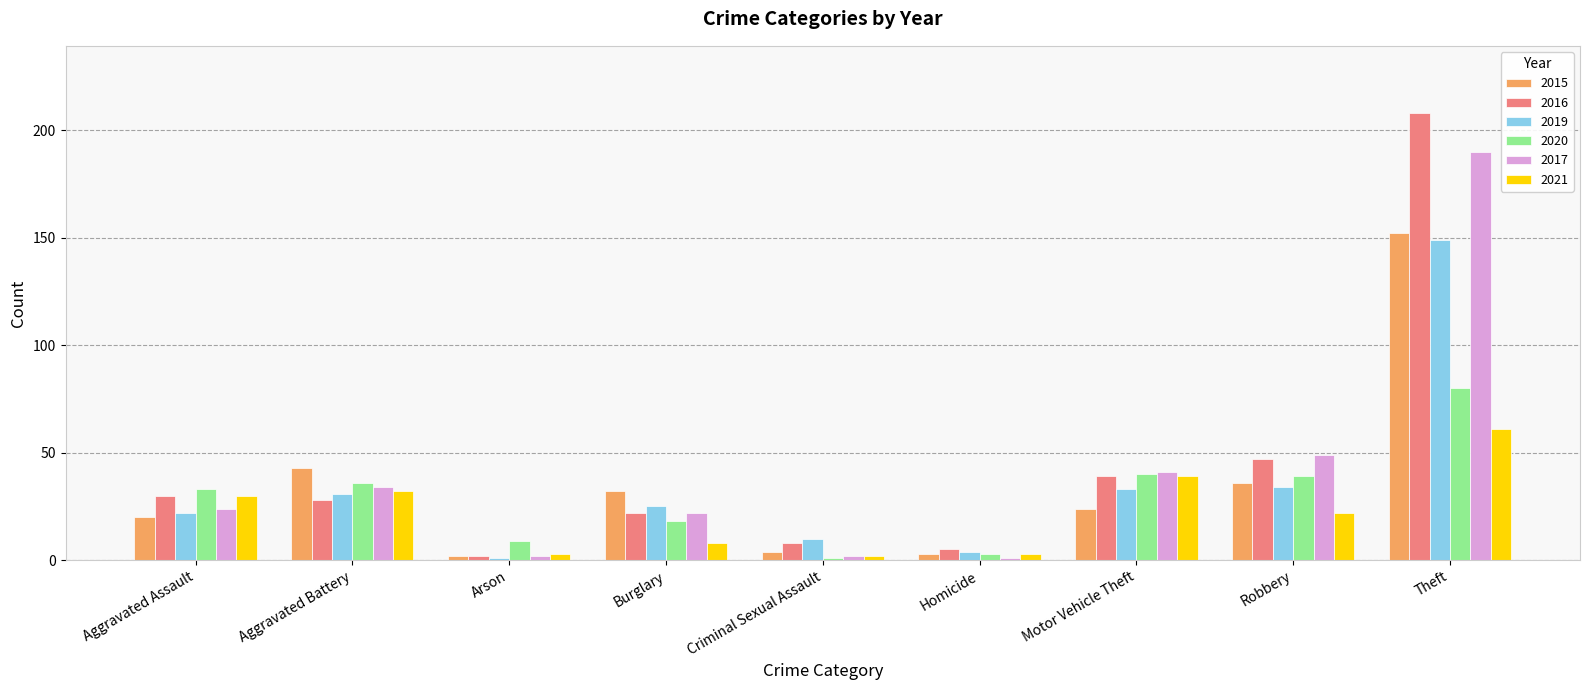

What is the approximate value of 2019 at Aggravated Assault?

22